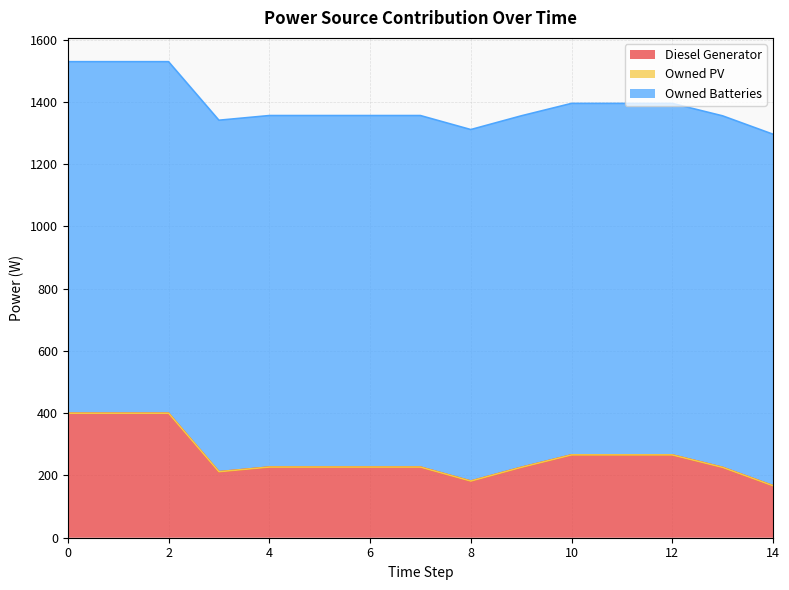

True or false: Owned PV and Diesel Generator intersect in this chart.

False